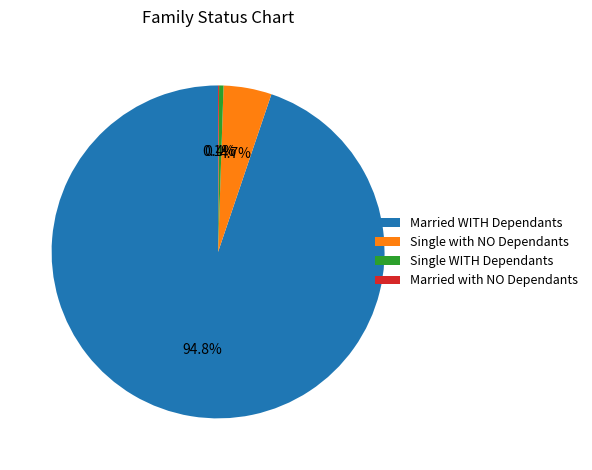

Do Married WITH Dependants and Single with NO Dependants together represent more than half of the pie?

Yes